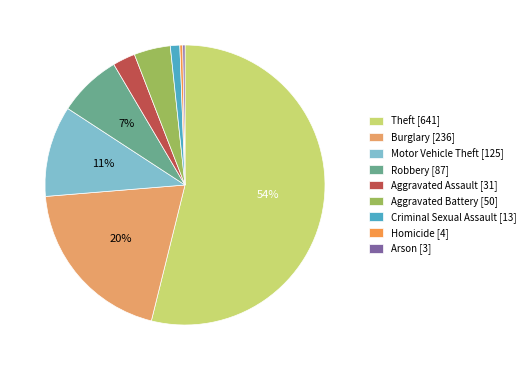

What percentage is the Burglary slice, to the nearest percent?

20%